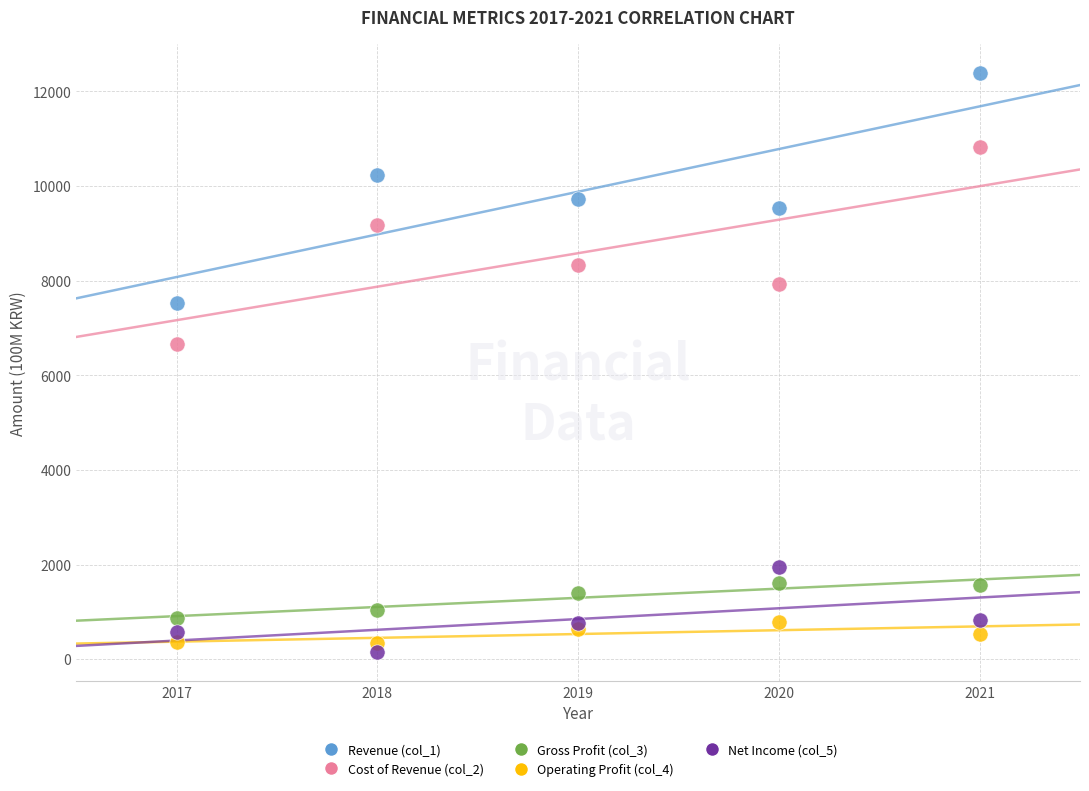

Which series has the widest spread of Y values?

Revenue (col_1)